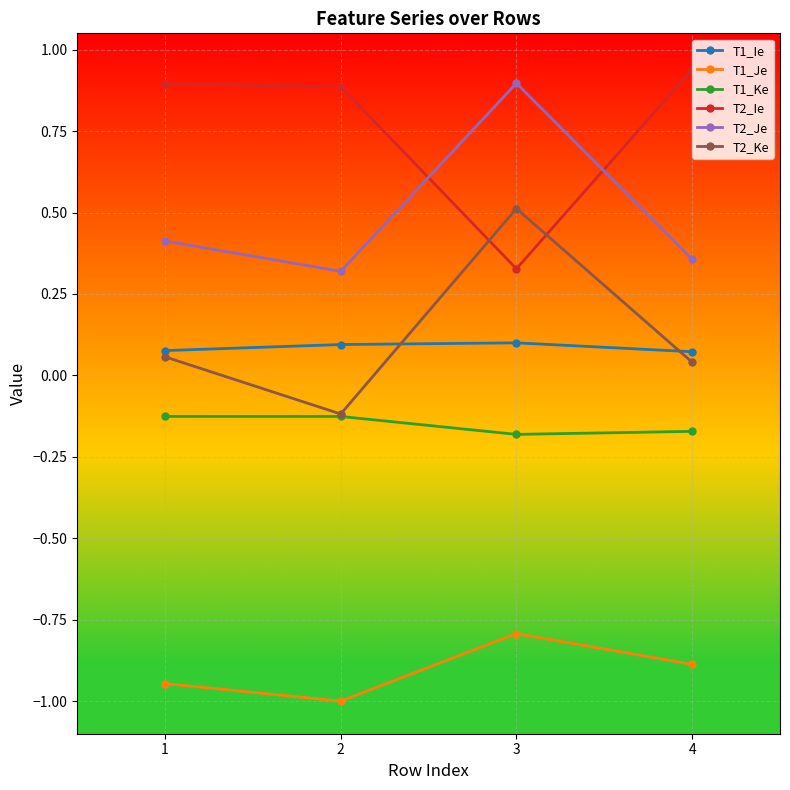

True or false: T2_Je has a value of 0.3 at 2.

True